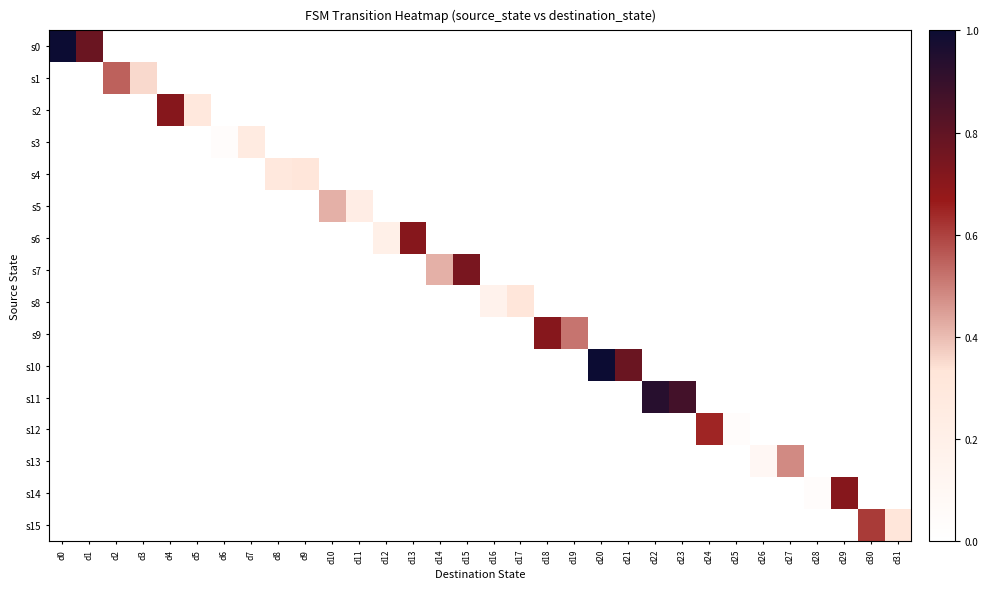

What is the difference between the highest and lowest values at d24?

0.6